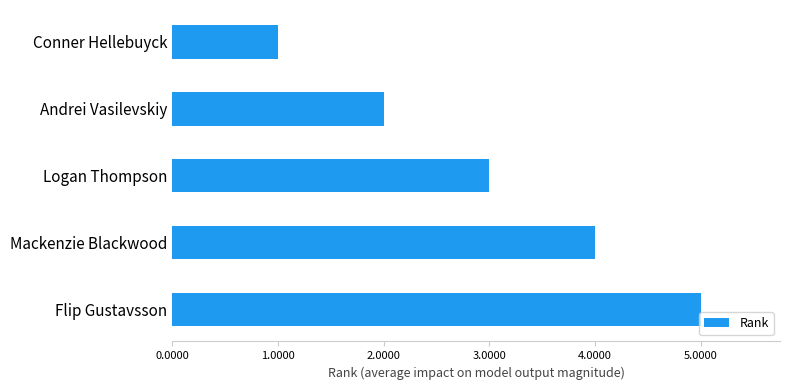

What position from the top is Flip Gustavsson?

5